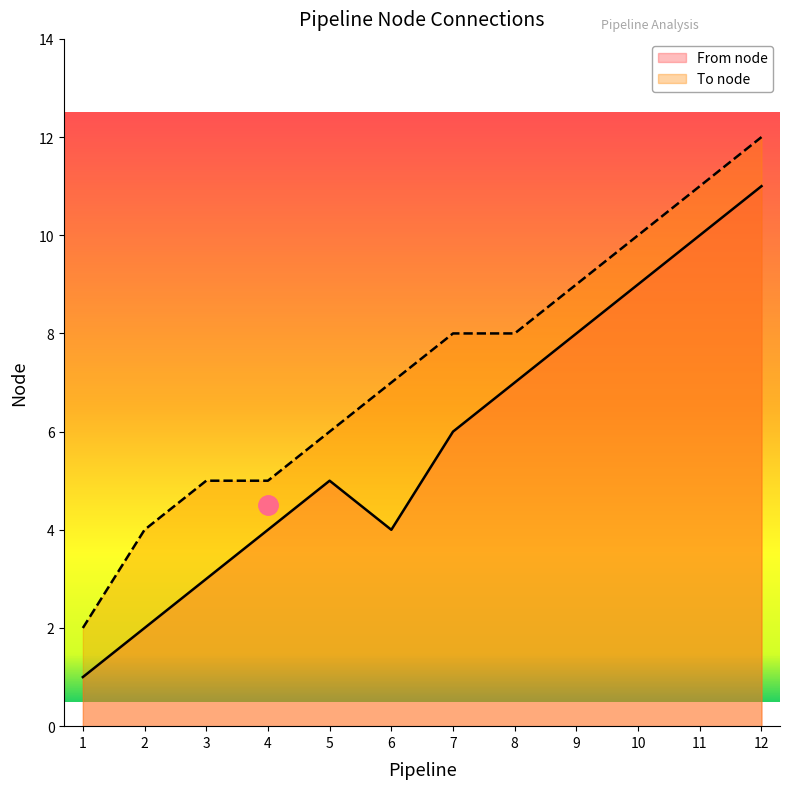

What is the difference between the highest and lowest values at 6?

3